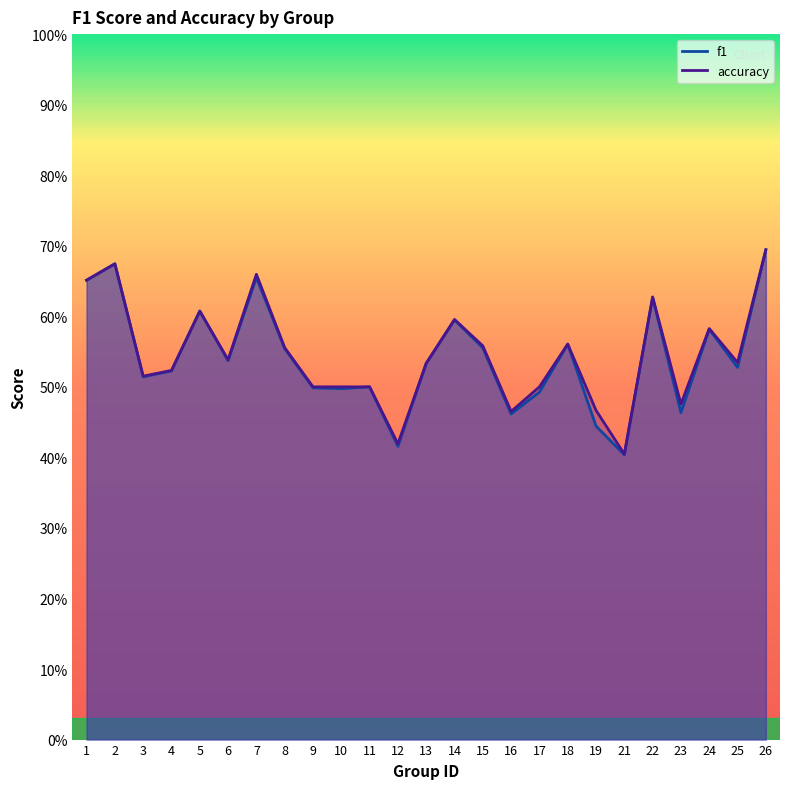

After their last crossing, which series has the higher values: accuracy or f1?

accuracy